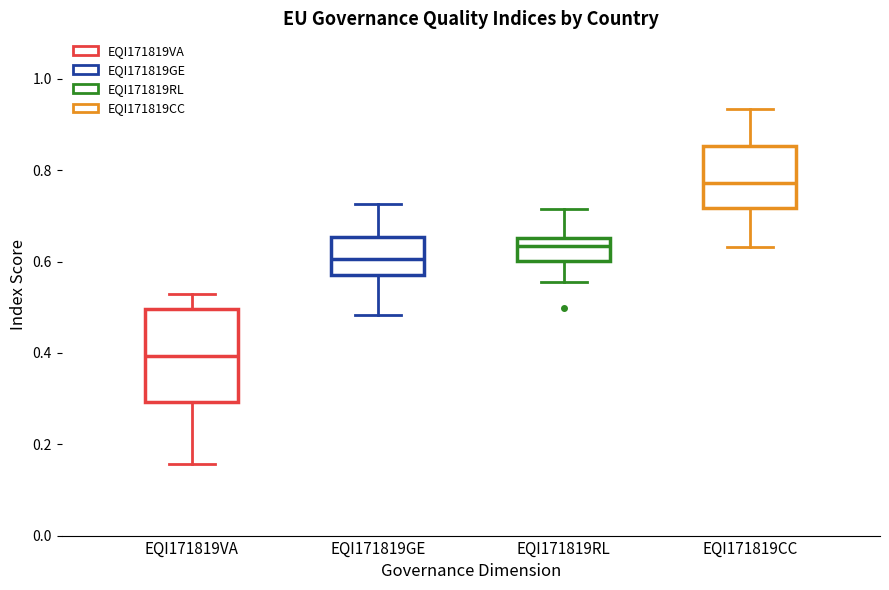

Reading left to right, transcribe this box plot: for each box, give where its median line is, the range the box spans, and where its two whiskers end, as read against the y-axis. The values are not printed on the chart, so give them approximately, as read against the axis.

EQI171819VA: median 0.40, box 0.30 to 0.50, whiskers 0.16 to 0.52
EQI171819GE: median 0.60, box 0.58 to 0.66, whiskers 0.48 to 0.72
EQI171819RL: median 0.64, box 0.60 to 0.66, whiskers 0.56 to 0.72
EQI171819CC: median 0.78, box 0.72 to 0.86, whiskers 0.64 to 0.94